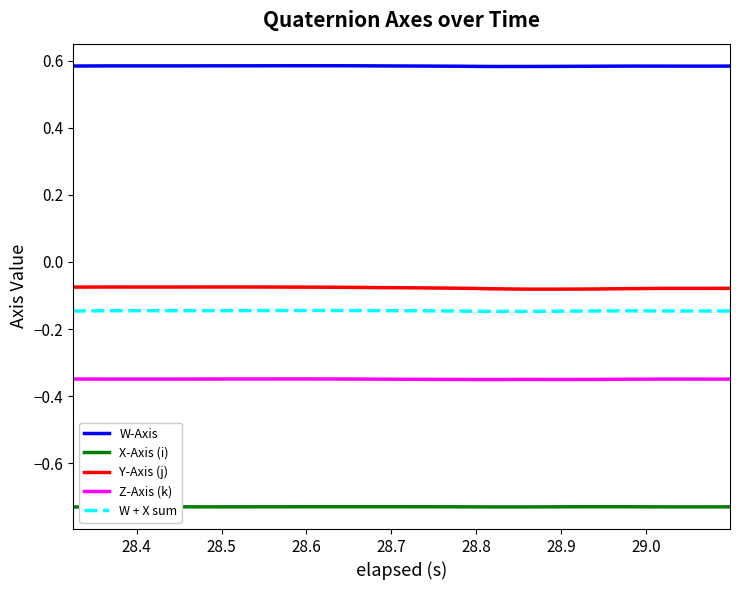

Rank the series by their maximum value, from lowest to highest.

X-Axis (i), Z-Axis (k), W + X sum, Y-Axis (j), W-Axis